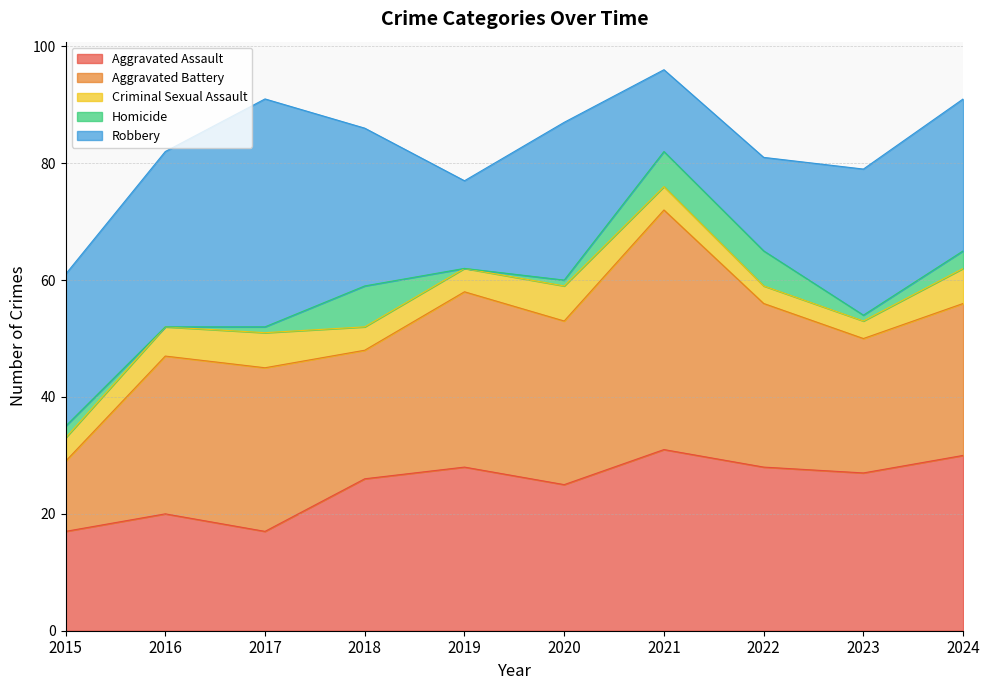

What is the value of the Aggravated Battery point at the 2nd from the left?

27